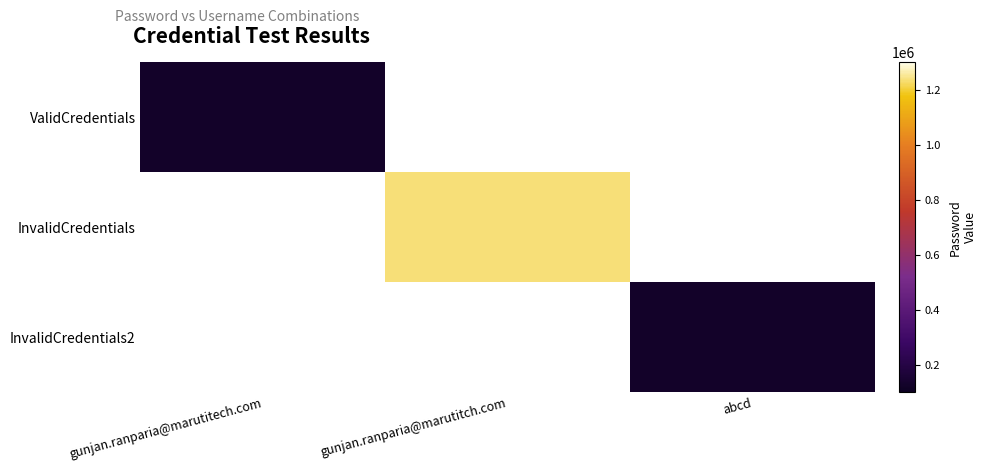

Which category has the lowest value in the InvalidCredentials series?

gunjan.ranparia@marutitech.com